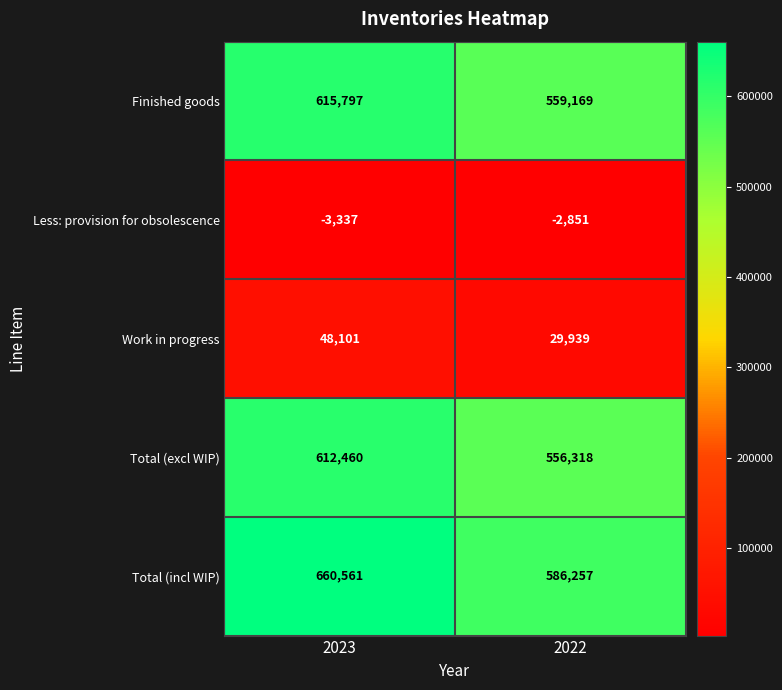

Rank the series at 2023 from lowest to highest value.

Less: provision for obsolescence, Work in progress, Total (excl WIP), Finished goods, Total (incl WIP)